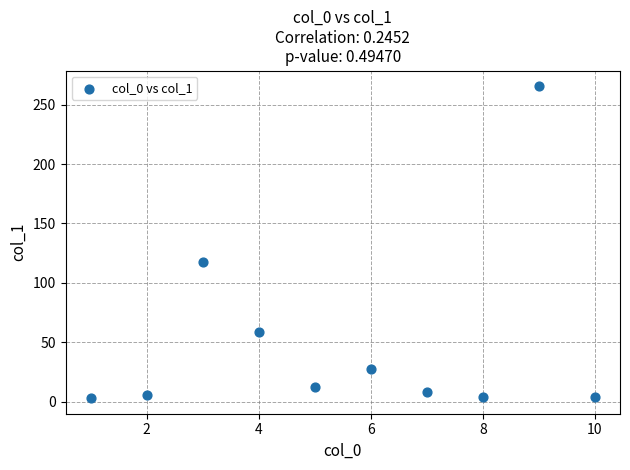

What Y value in the scatter plot is closest to 134?

117.4